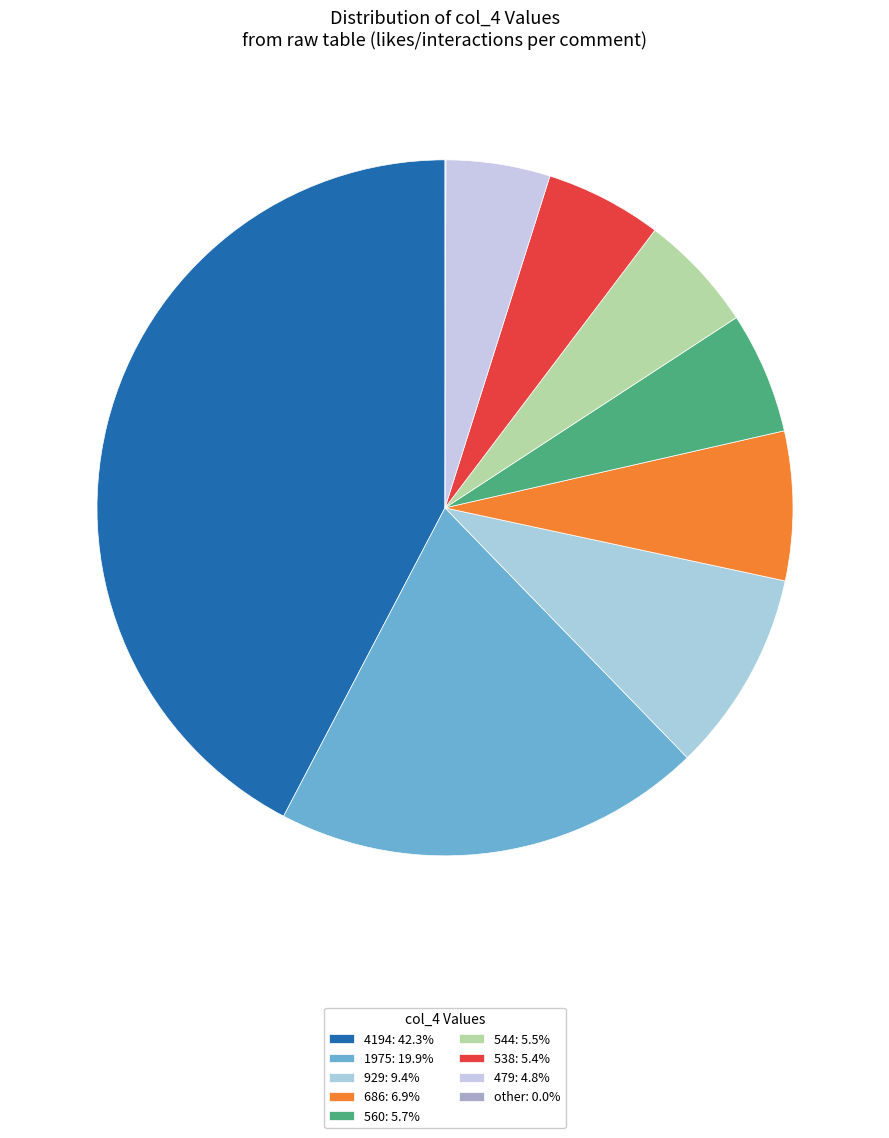

Is it true that 544 is 1% of the pie?

False